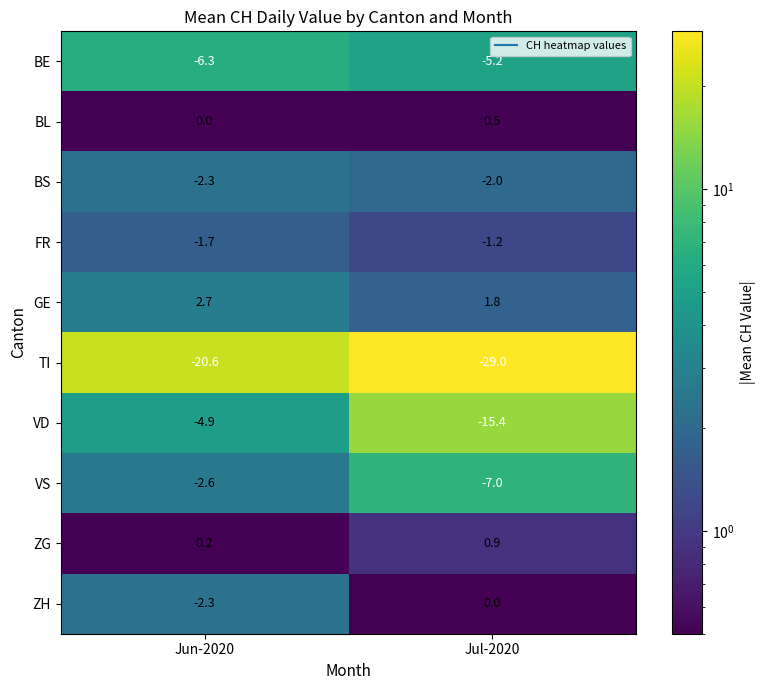

What is the difference between the maximum and minimum values in the GE series?

0.9